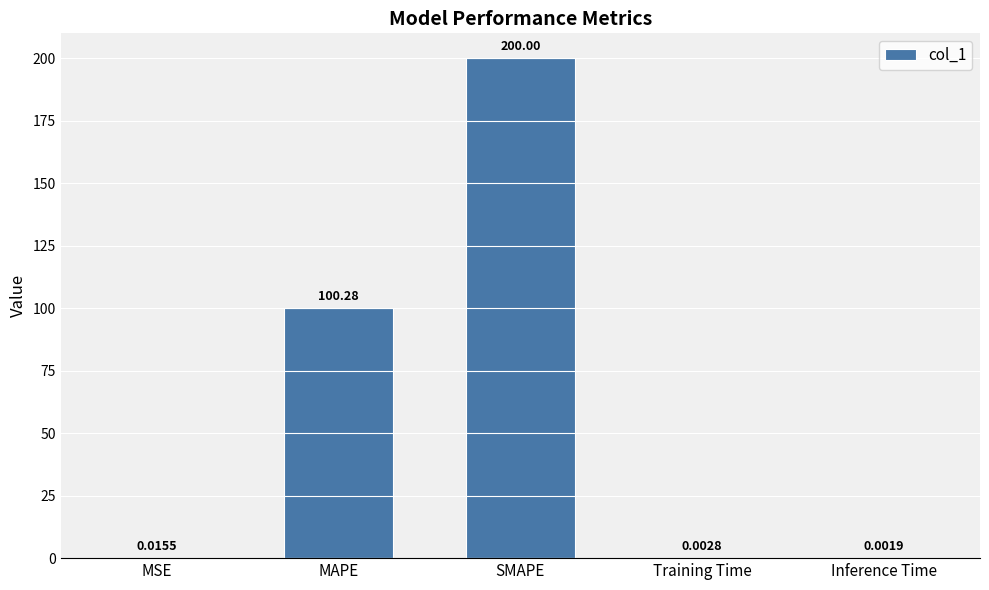

True or false: the data shows 97.4 at SMAPE.

False